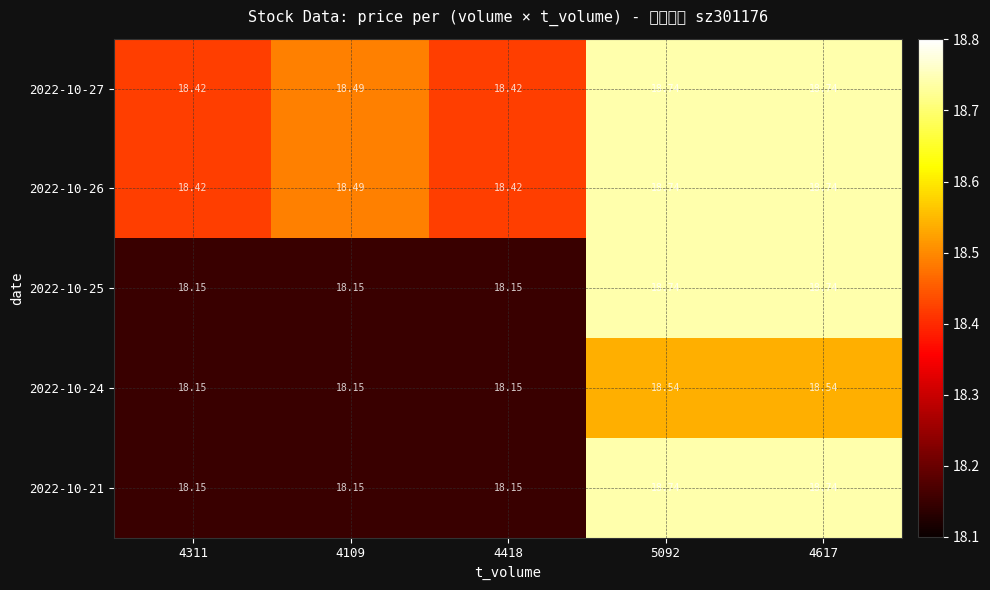

What is the maximum value shown in the chart?

18.7